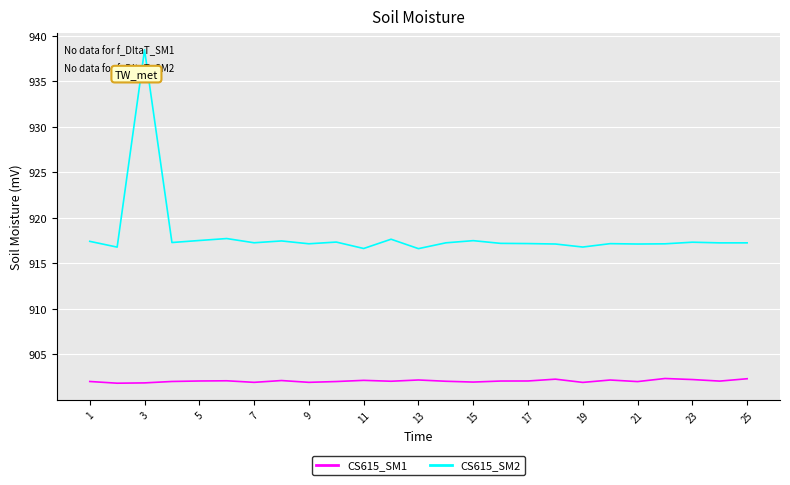

What is the difference between the maximum and minimum values in the CS615_SM2 series?

21.8